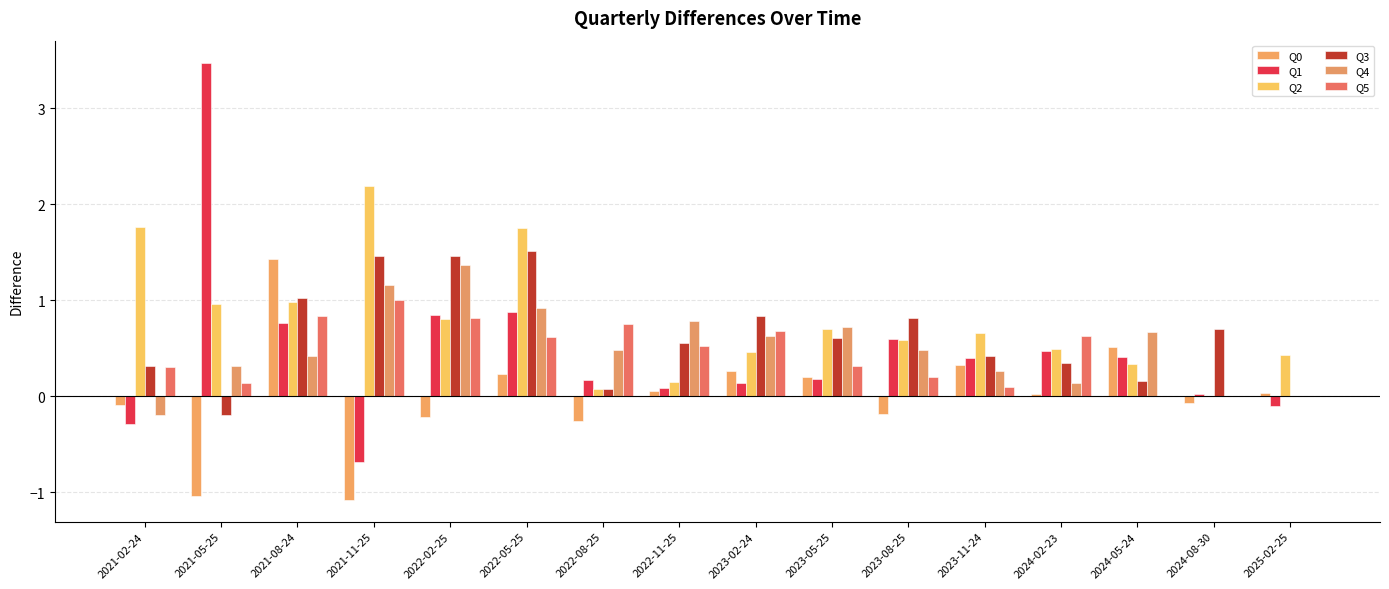

How many groups of bars are there?

16